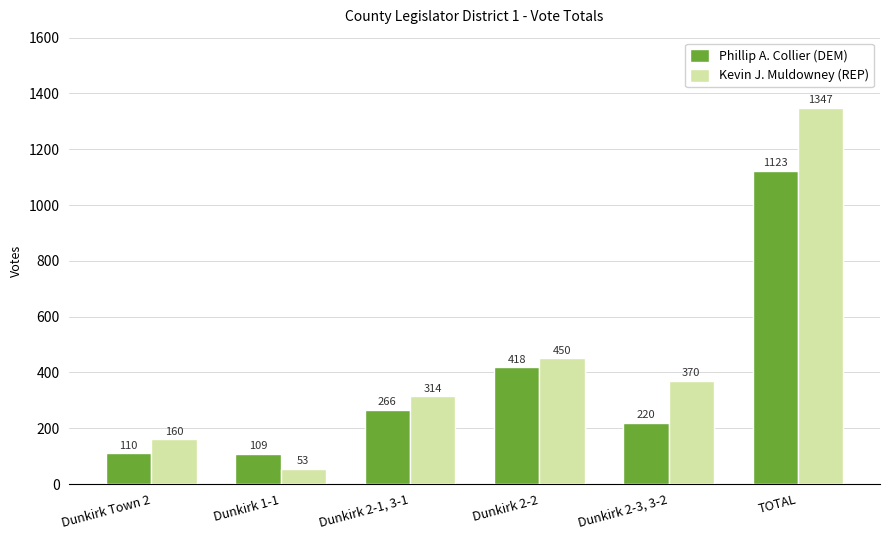

What is the difference between the highest and lowest values at TOTAL?

224